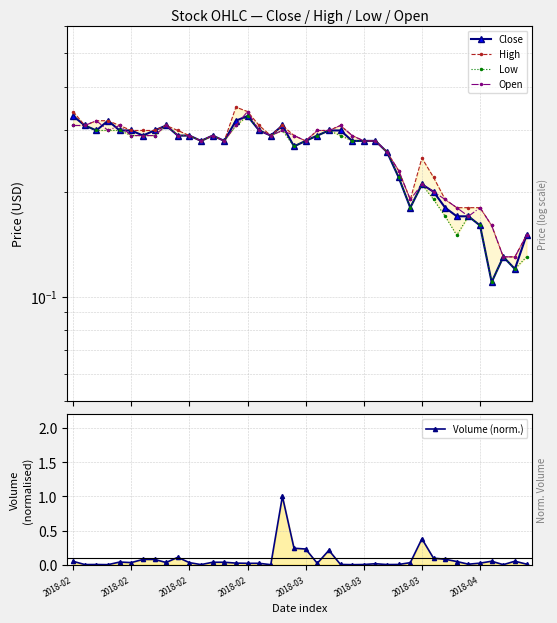

Which series has the largest total across all categories?

High